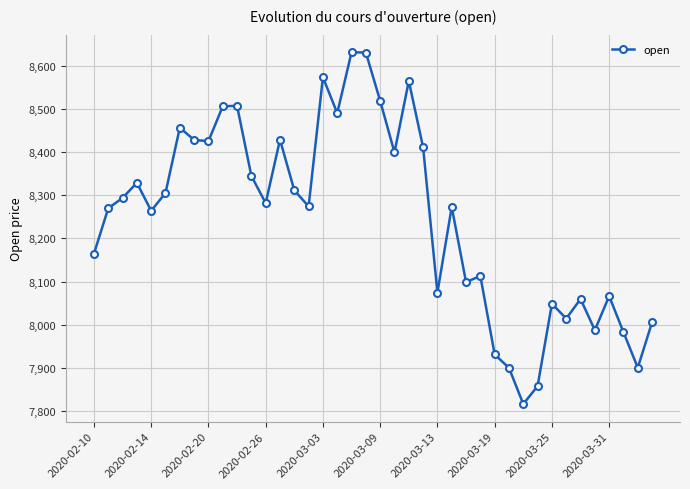

What is the difference between the second highest and minimum values?

816.6